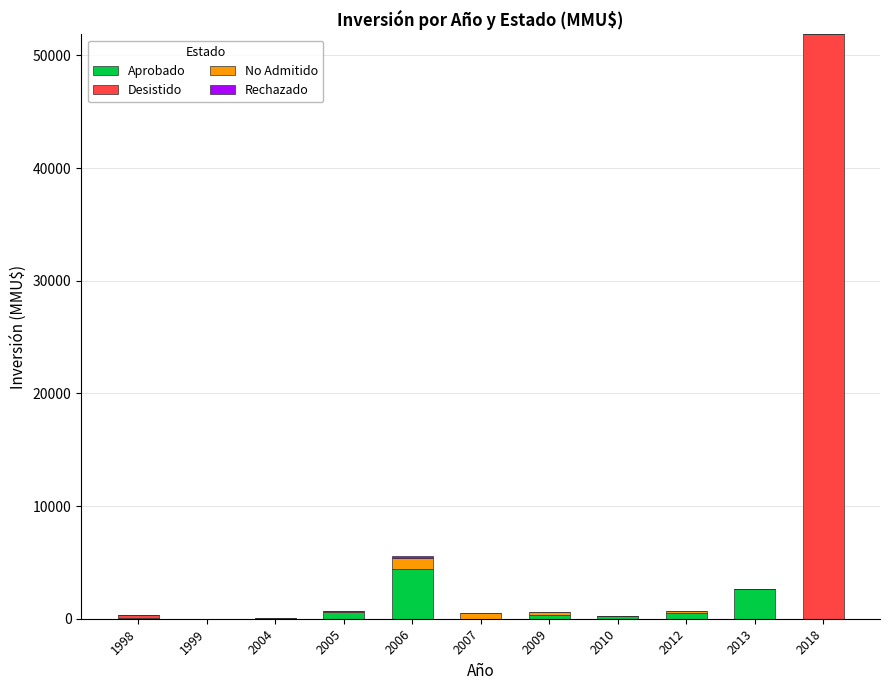

What is the total value across all series at 2018?

51860